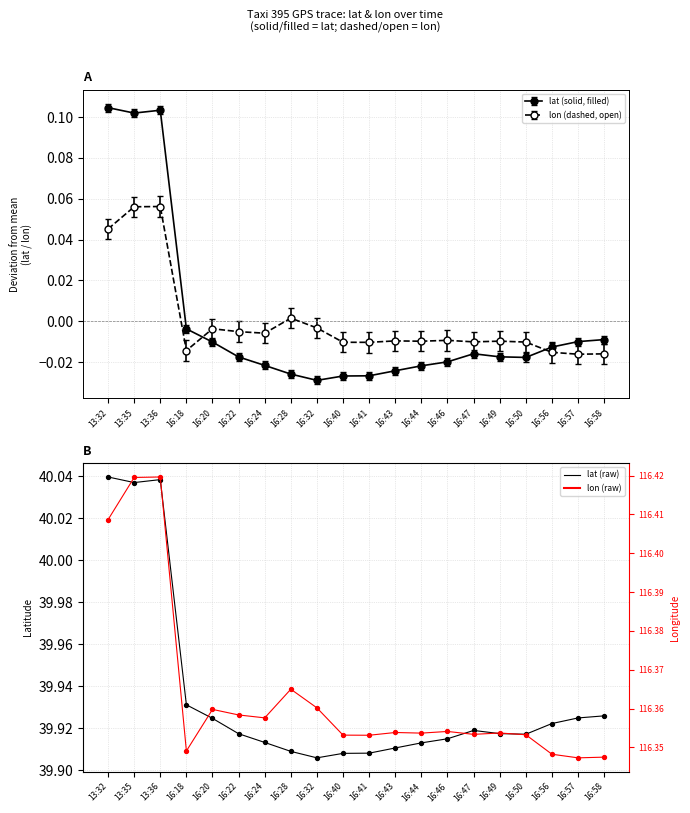

Which series has the largest total across all categories?

lon (raw)